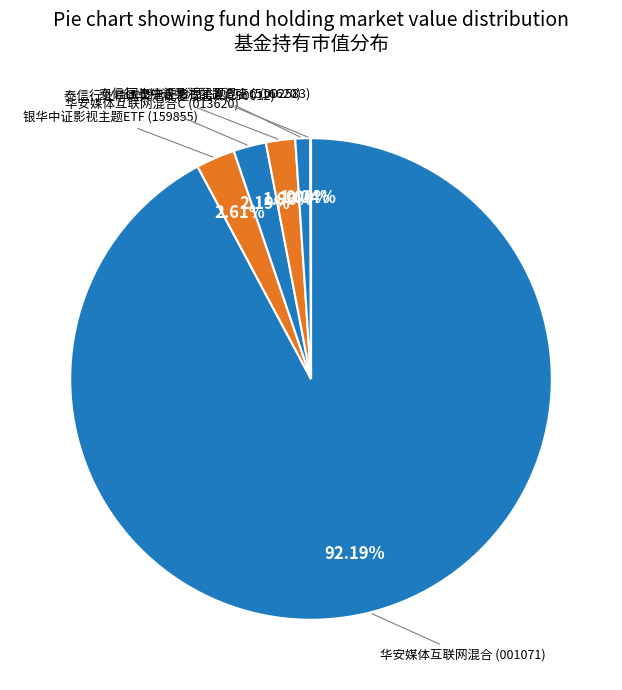

Is 国泰中证影视主题ETF the majority of the pie?

No